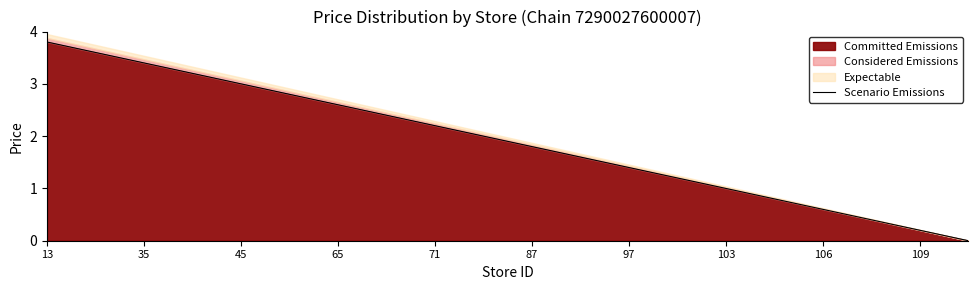

How many values are below 2?

10